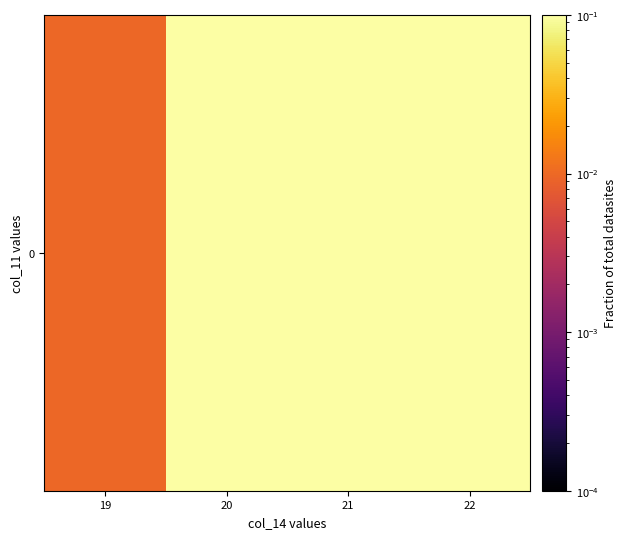

How many distinct data groups are displayed?

1